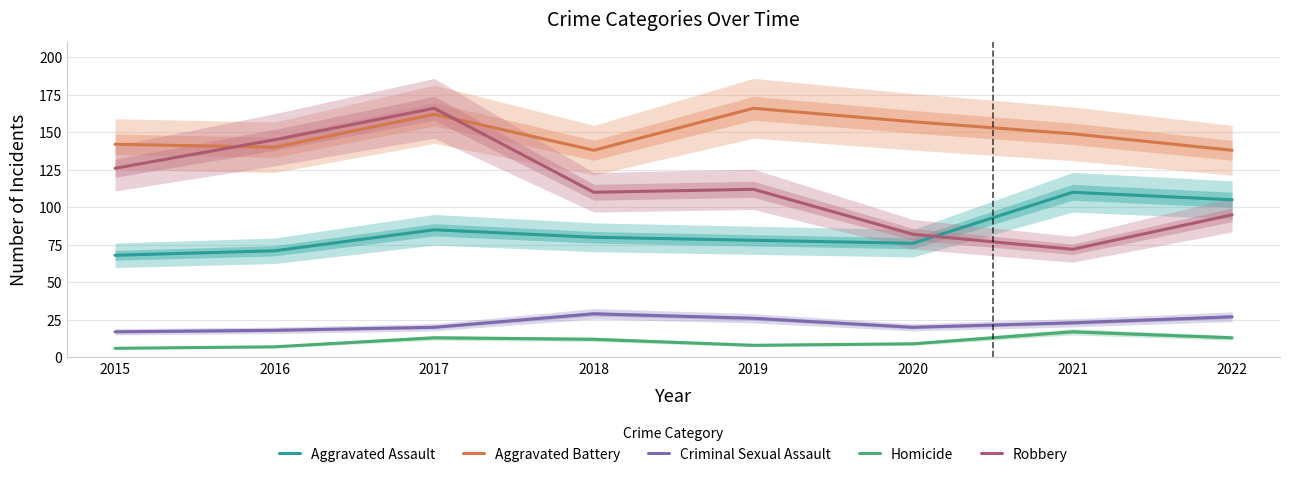

Where is the first local minimum for Homicide?

2019